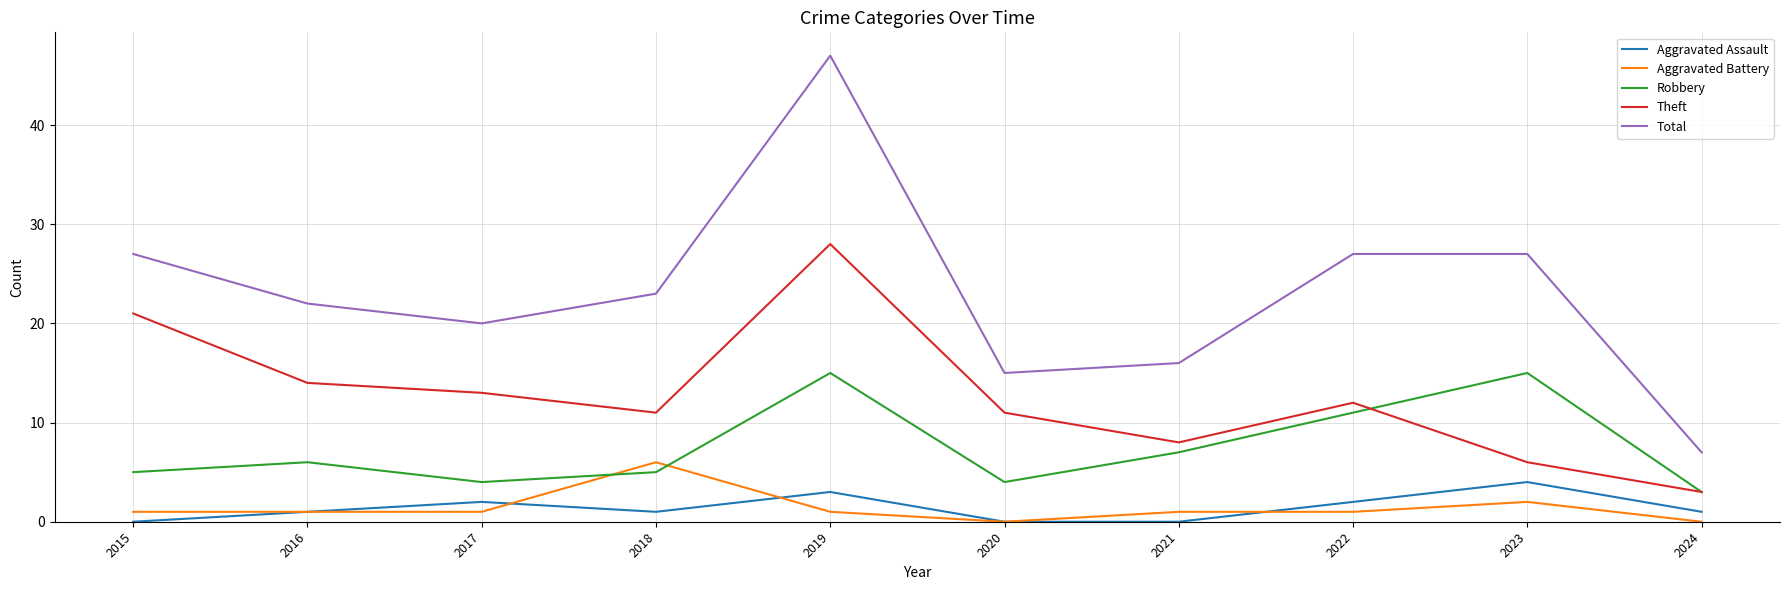

At which category is the sum across all series the highest?

2019